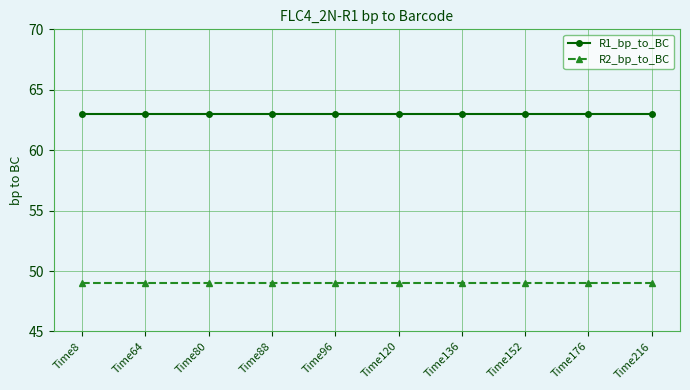

How many lines are shown in the chart?

2